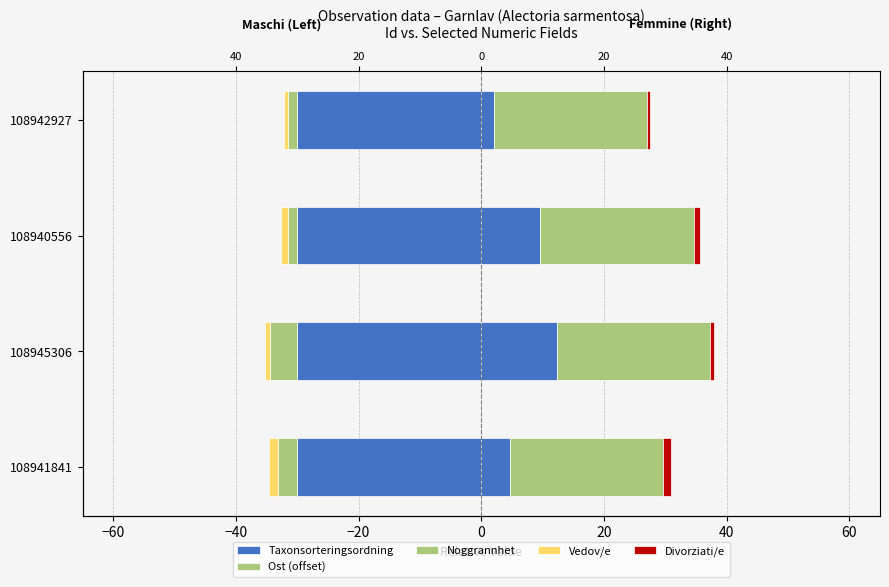

Is the value of Taxonsorteringsordning at −40 greater than the value of Ost (offset) at −60?

Yes